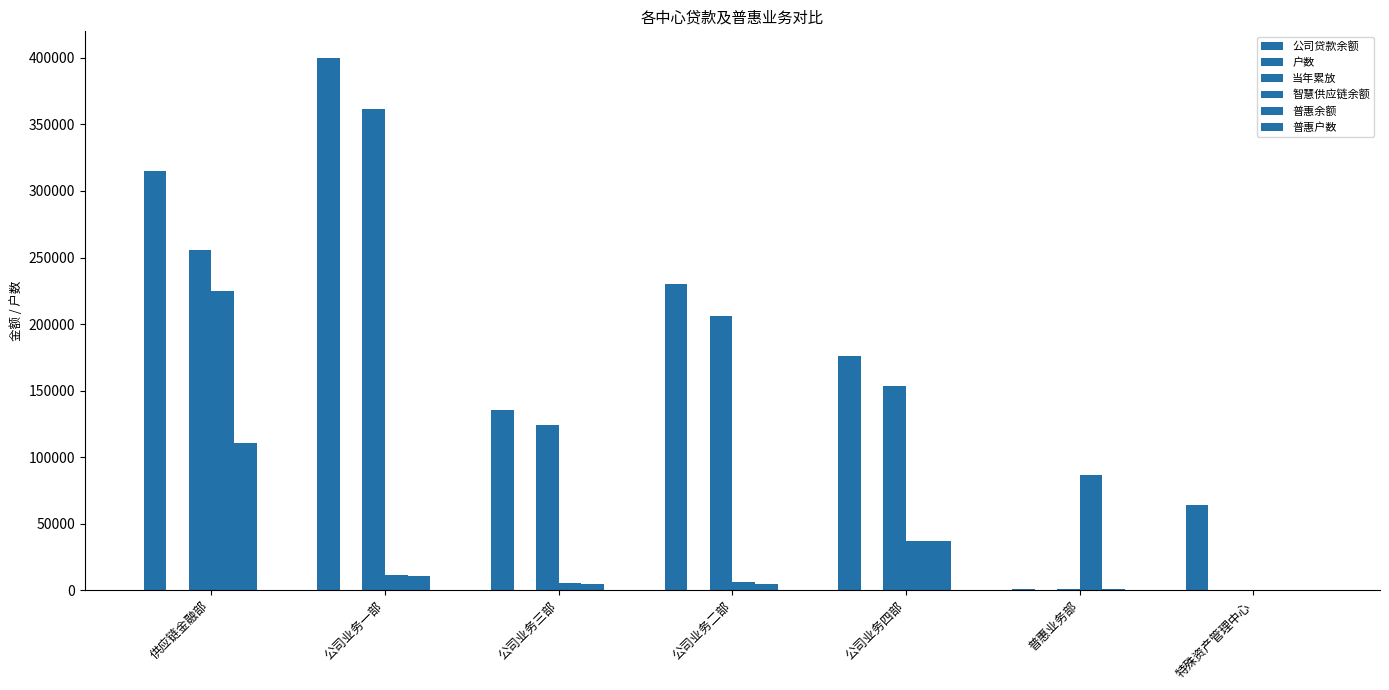

What position from the left is 公司业务一部?

2